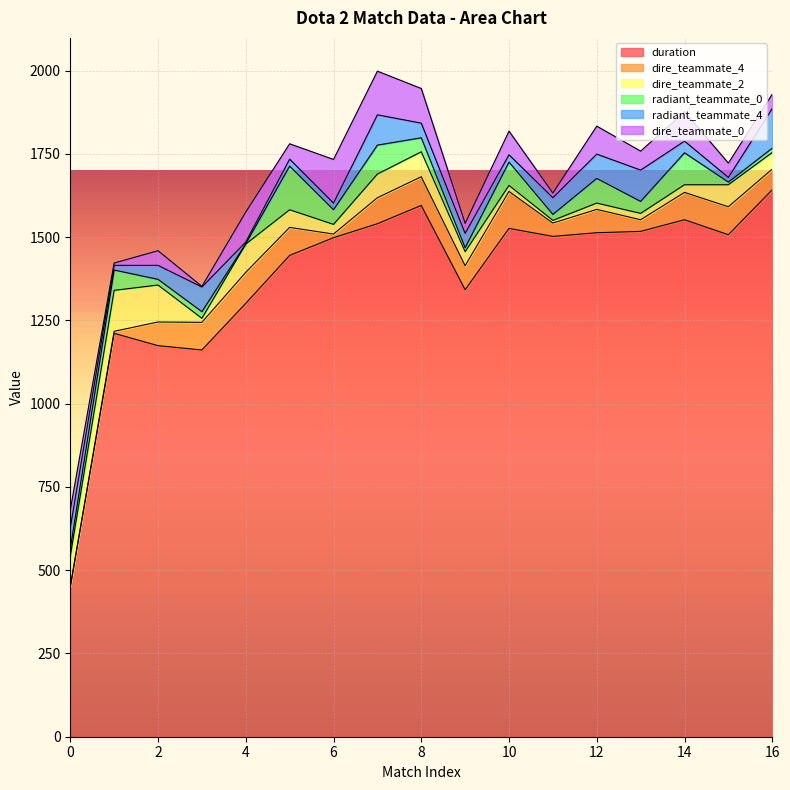

Count the number of categories in the chart.

17